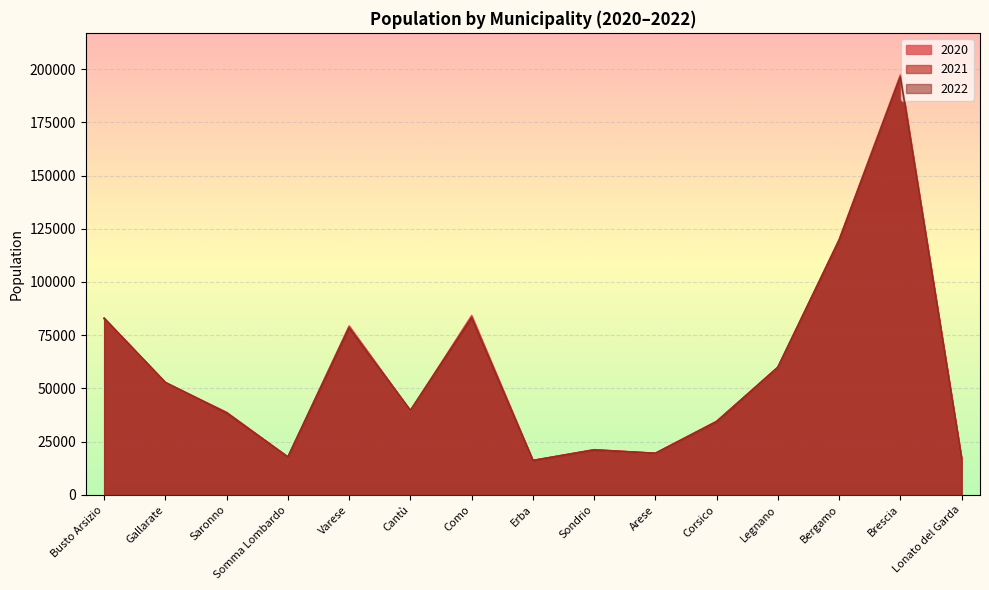

Where does the 2022 series first go above 39715?

Busto Arsizio